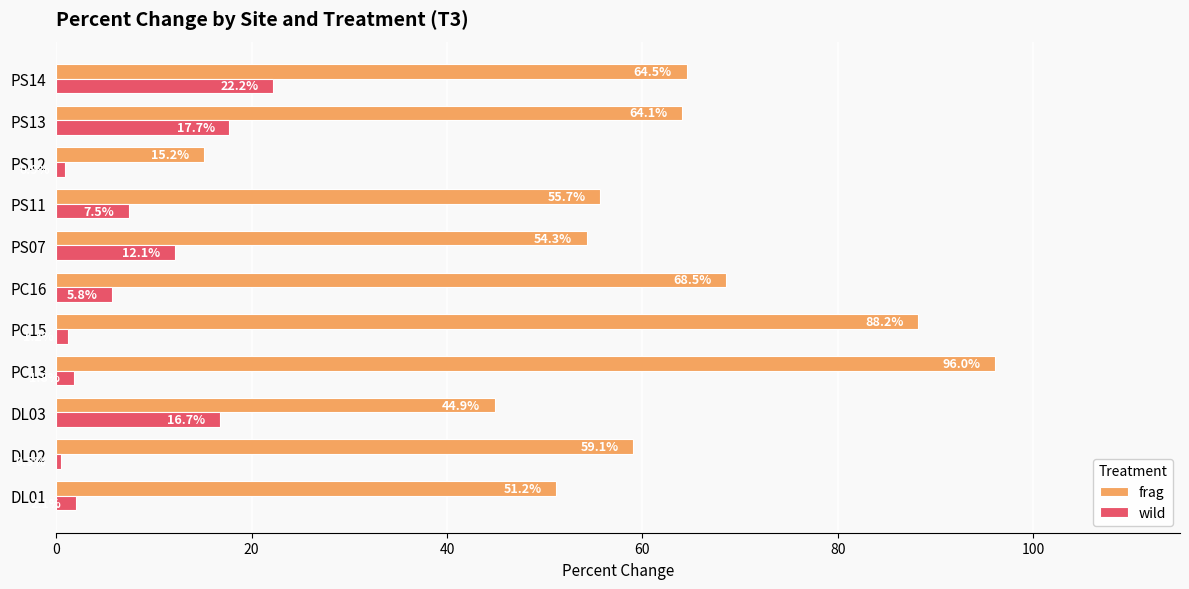

Which category has the highest value in the frag series?

PC13